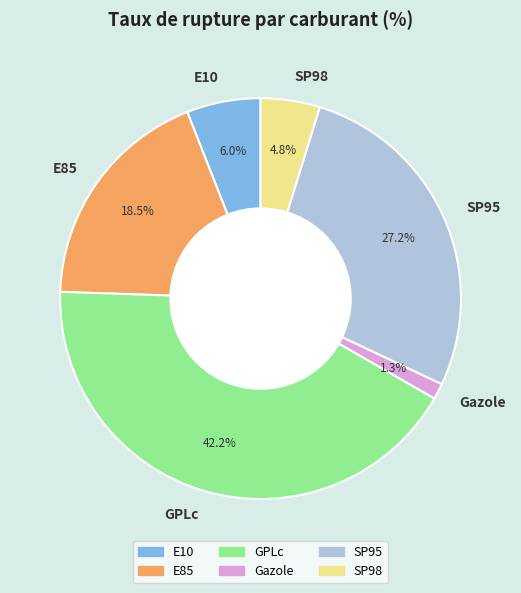

Which category has the biggest portion of the pie?

GPLc